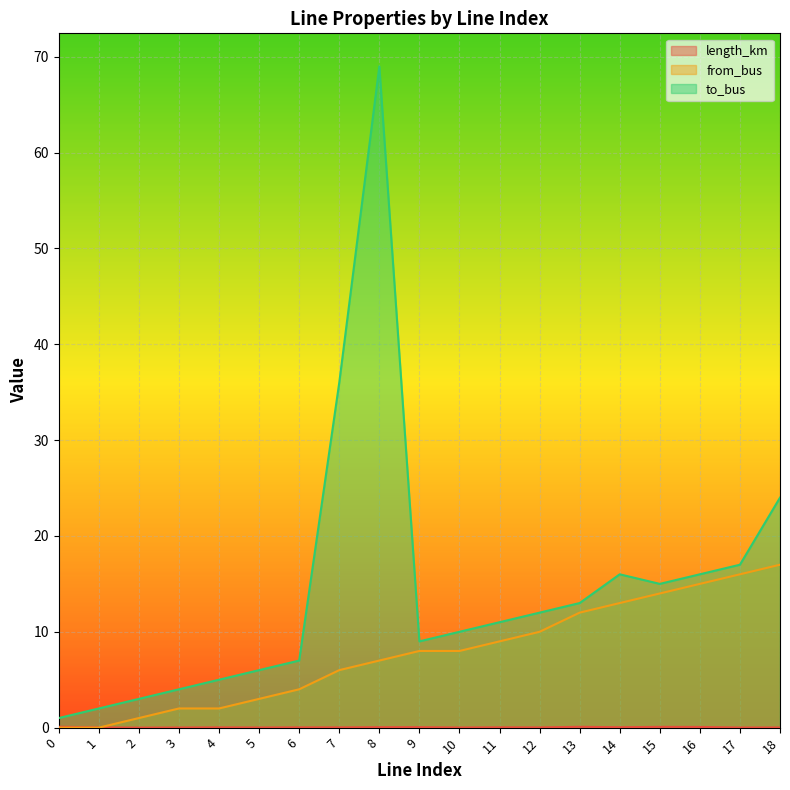

How many lines are shown in the chart?

3